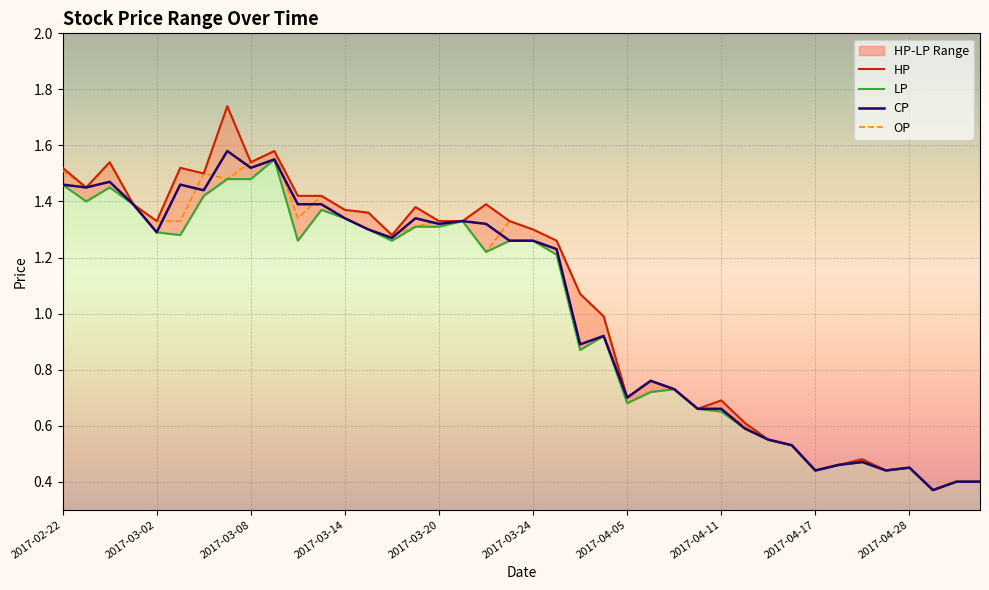

What is the label of the 2nd point from the left?

2017-02-23